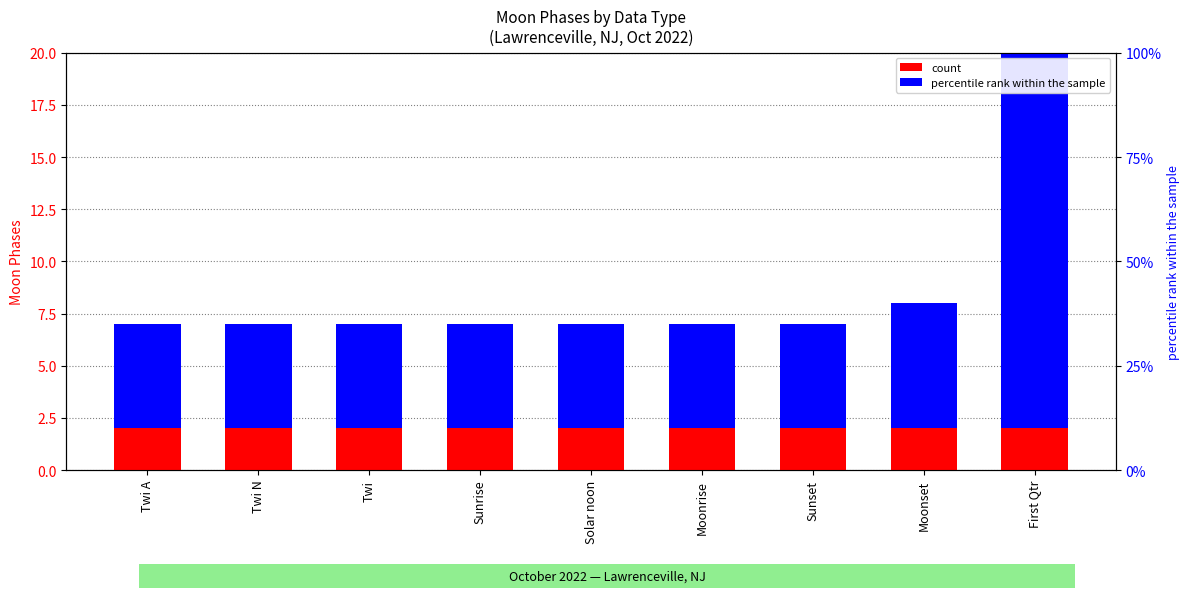

What is the sum of the count values at Moonrise and Twi A?

4